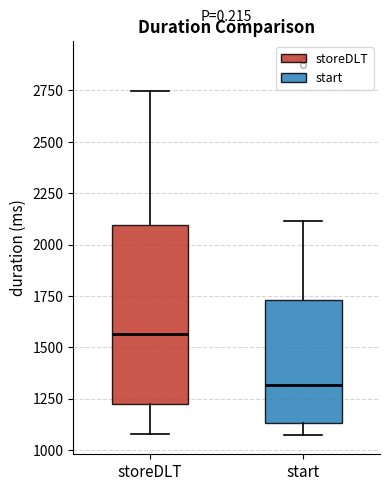

Comparing the boxes themselves (not the whiskers), which one is the tallest?

storeDLT